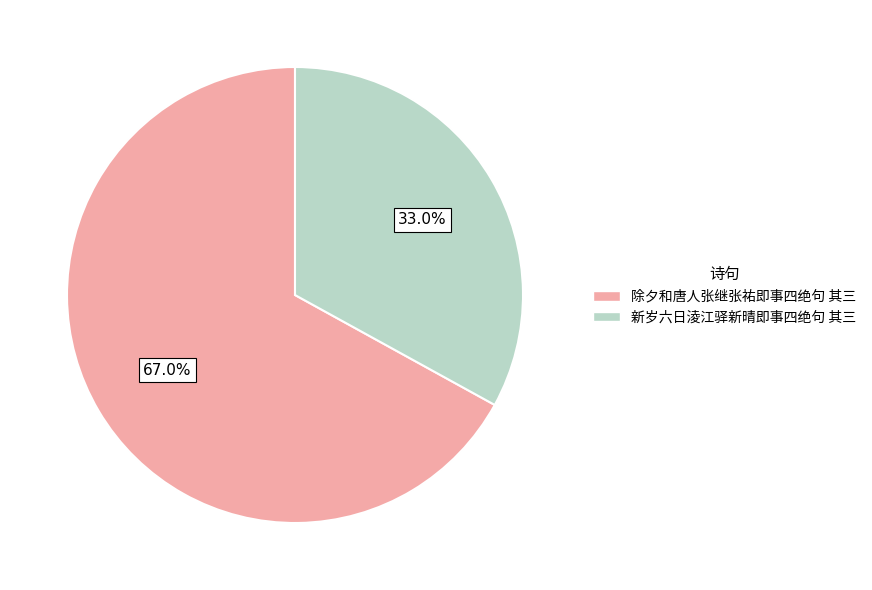

Which category accounts for the majority?

除夕和唐人张继张祐即事四绝句 其三